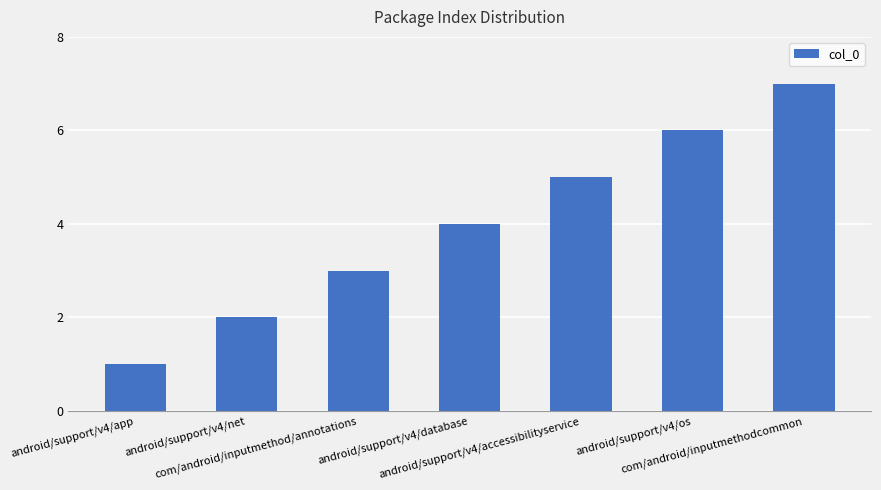

What is the label of the 1st bar from the right?

com/android/inputmethodcommon